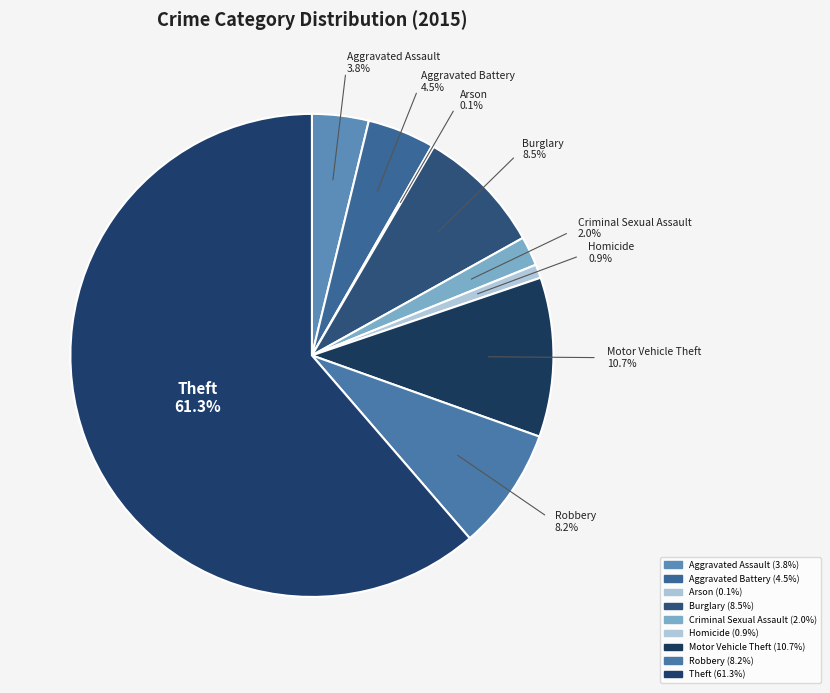

What portion of the pie excludes Burglary?

91.5%